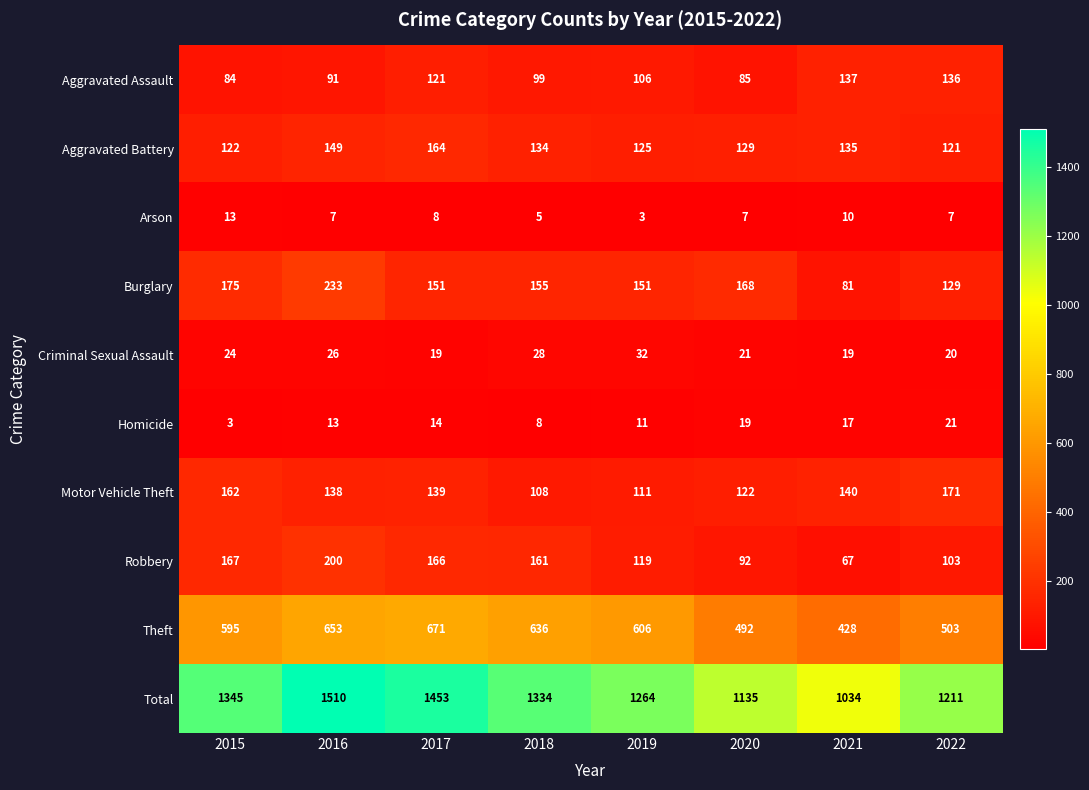

Where does the Burglary series first go above 155?

2015